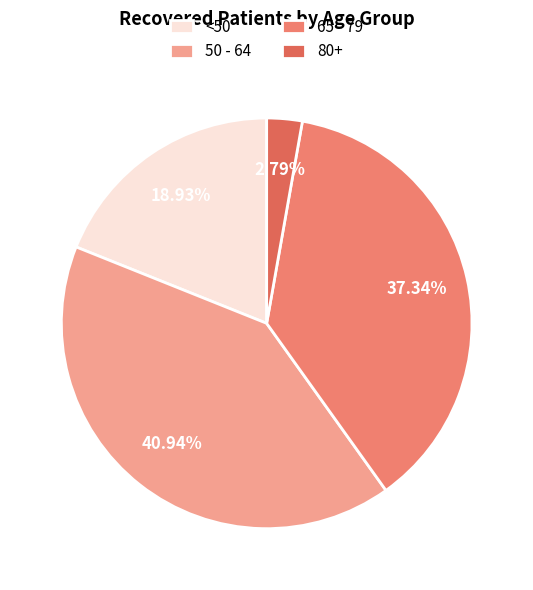

What is the largest slice in the pie chart?

50 - 64